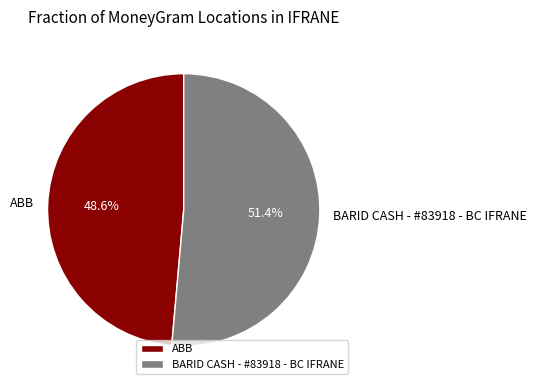

Combined, what portion of the pie is ABB and BARID CASH - #83918 - BC IFRANE?

100.0%